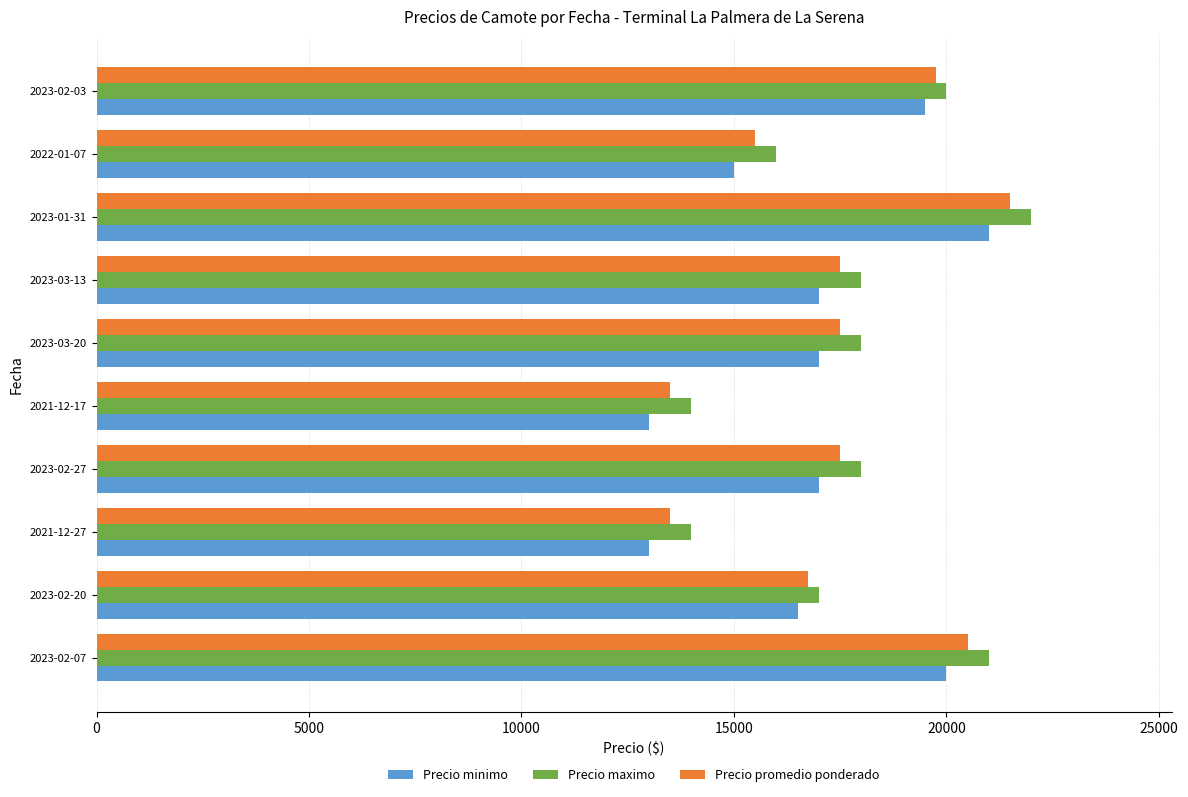

What is the average value of the Precio maximo series?

17800